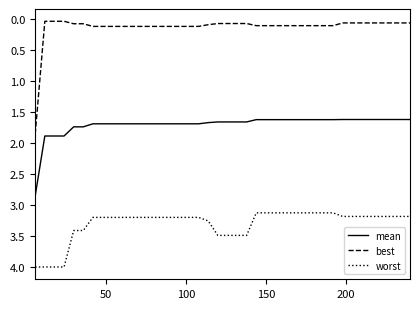

What is the minimum value for worst?

3.1